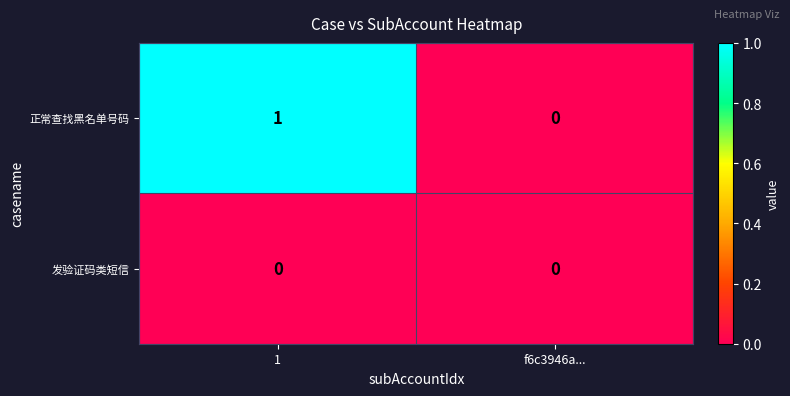

List the series in order of their peak value, highest first.

正常查找黑名单号码, 发验证码类短信